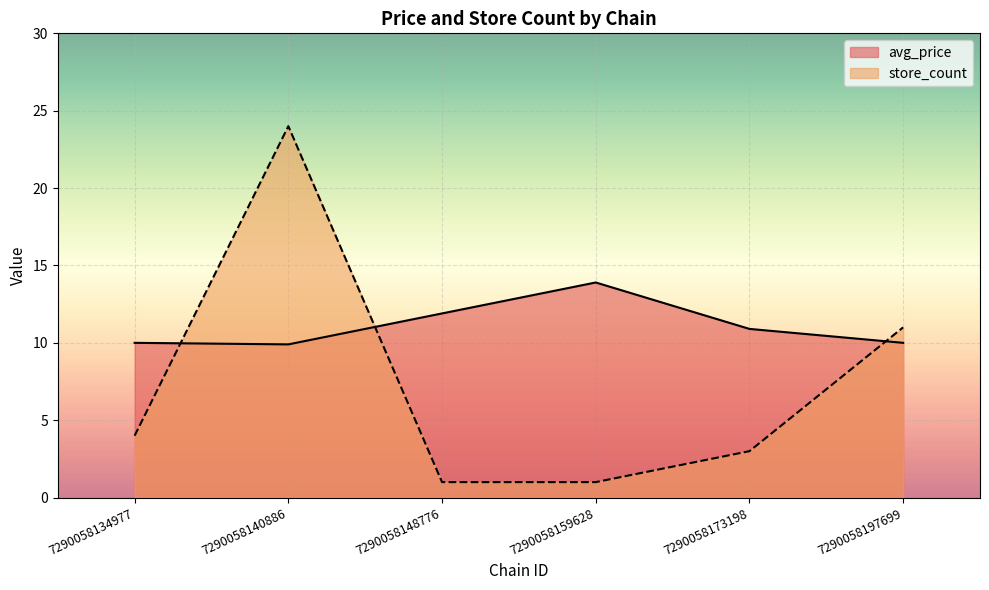

Reading right to left, list all the values displayed in this chart.

avg_price: 7290058197699=10.0	7290058173198=10.9	7290058159628=13.9	7290058148776=11.9	7290058140886=9.9	7290058134977=10.0
store_count: 7290058197699=11.0	7290058173198=3.0	7290058159628=1.0	7290058148776=1.0	7290058140886=24.0	7290058134977=4.0